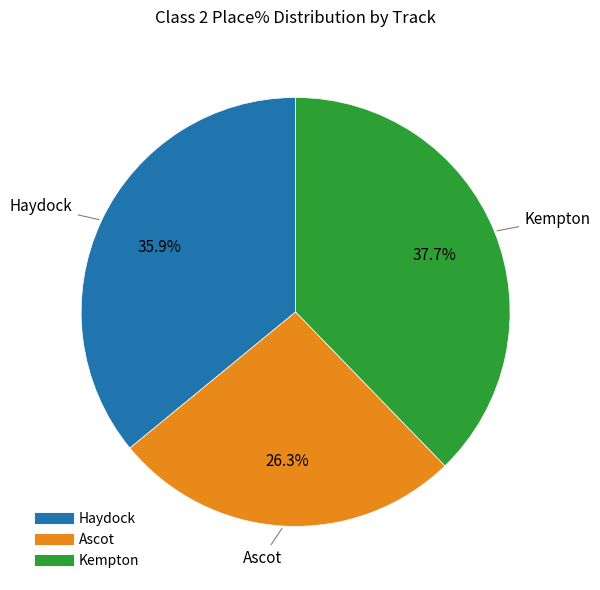

Is there a majority slice in this chart?

No